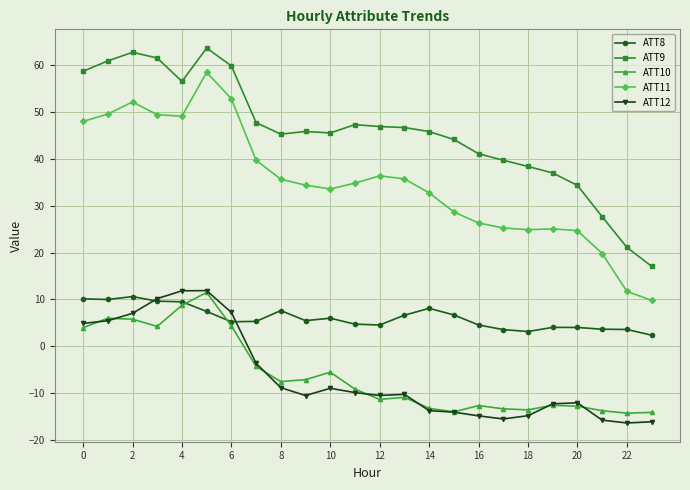

What is the value of the ATT8 point at the 20th from the left?

4.0